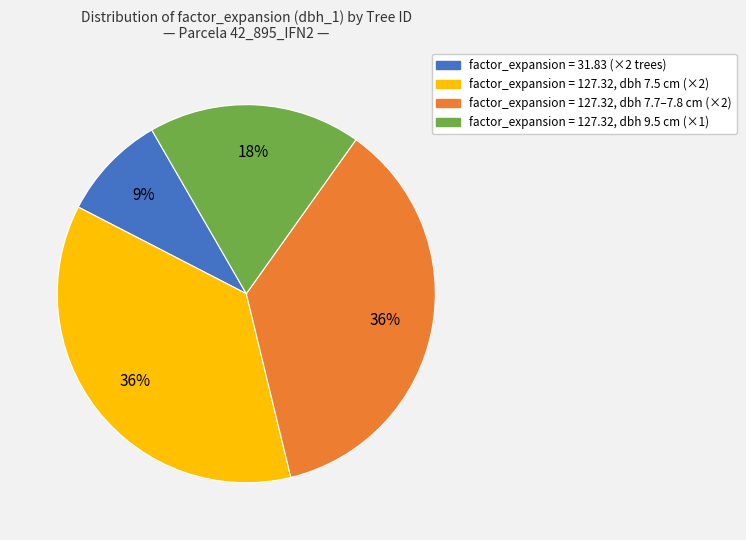

Is factor_expansion = 127.32, dbh 7.5 cm (×2) the majority of the pie?

No